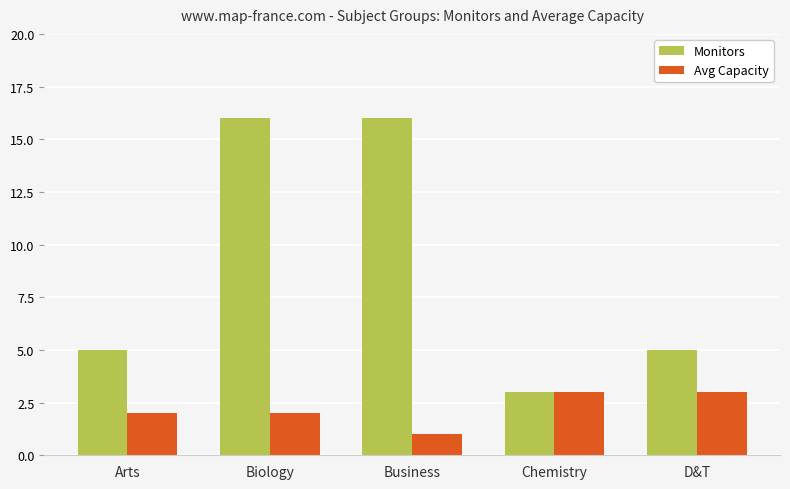

Rank the series by their maximum value, from highest to lowest.

Monitors, Avg Capacity